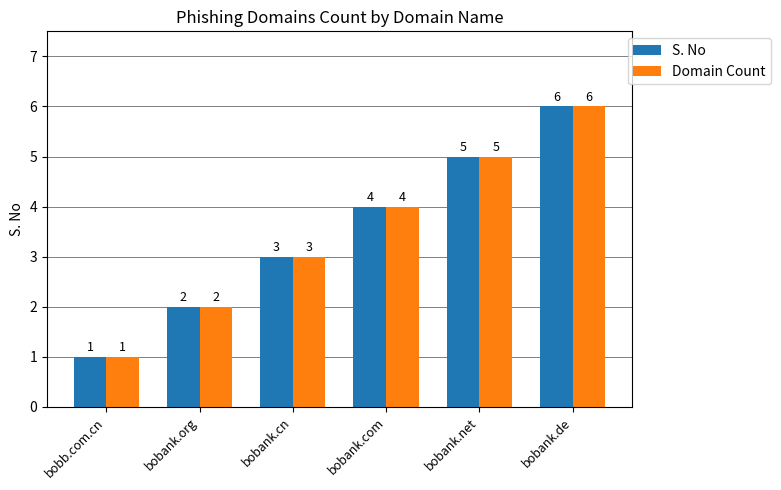

Reading right to left, extract all data points from this chart.

S. No: 6	5	4	3	2	1
Domain Count: 6	5	4	3	2	1